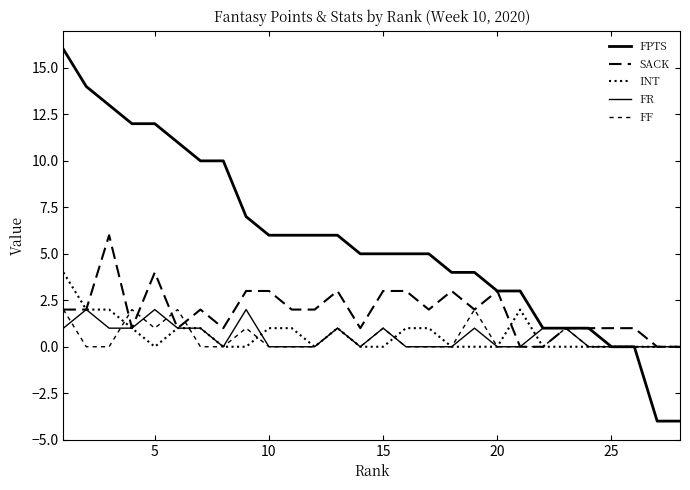

How many categories are shown in the chart?

28